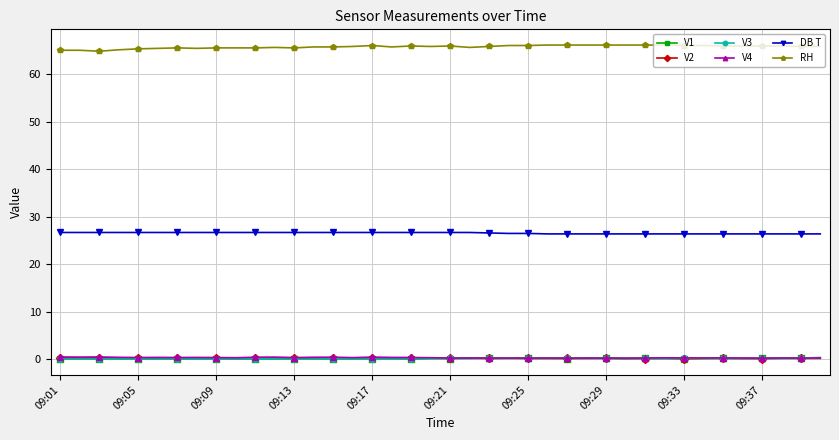

What is the value of the RH point at the 13th from the left?

65.5